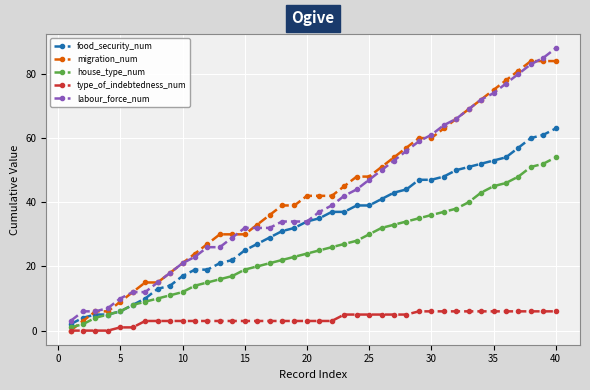

True or false: food_security_num and type_of_indebtedness_num cross at least once.

False